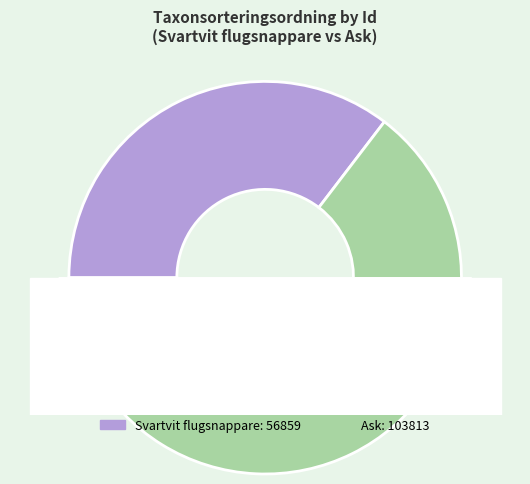

To the nearest percent, what is the average slice percentage?

50%